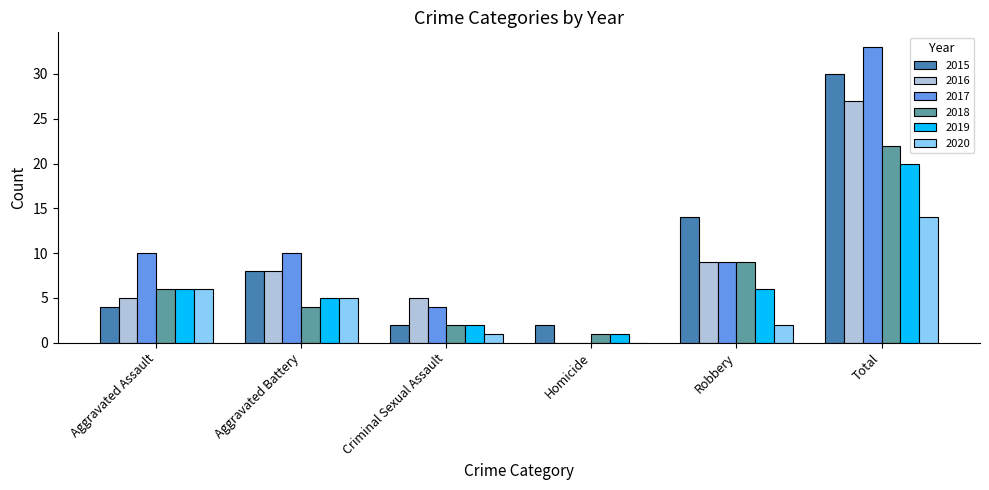

Which series changed the most between Aggravated Assault and Homicide?

2017